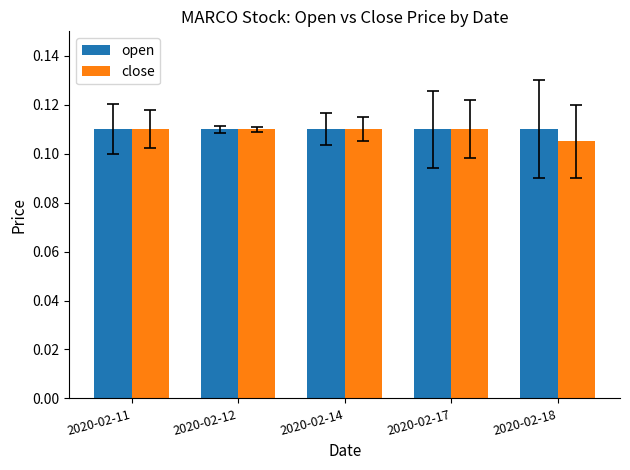

The close series shows 0.0 at 2020-02-18. True or false?

False